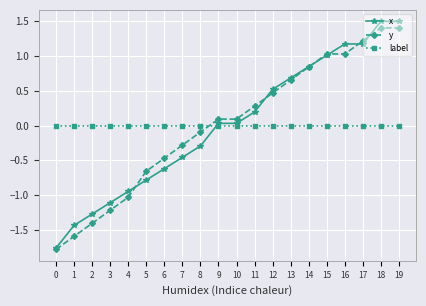

What is the difference between the highest and lowest values at 4?

1.0